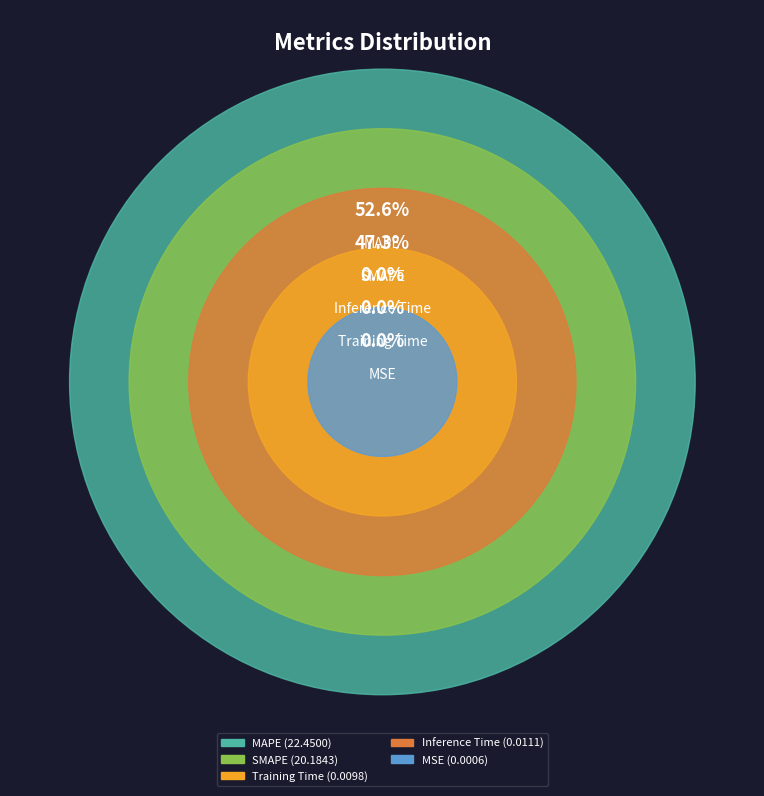

Count the number of slices in the pie.

5